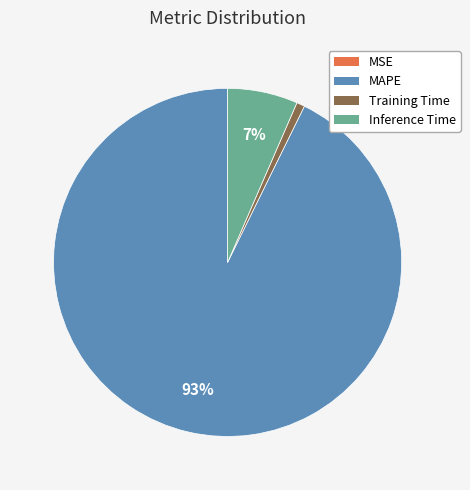

Is there any slice that represents more than half of the pie?

Yes